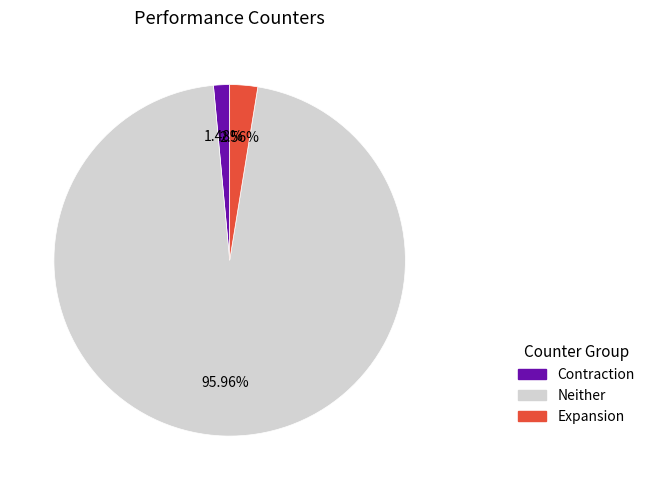

Is the sum of Contraction and Expansion greater than half?

No